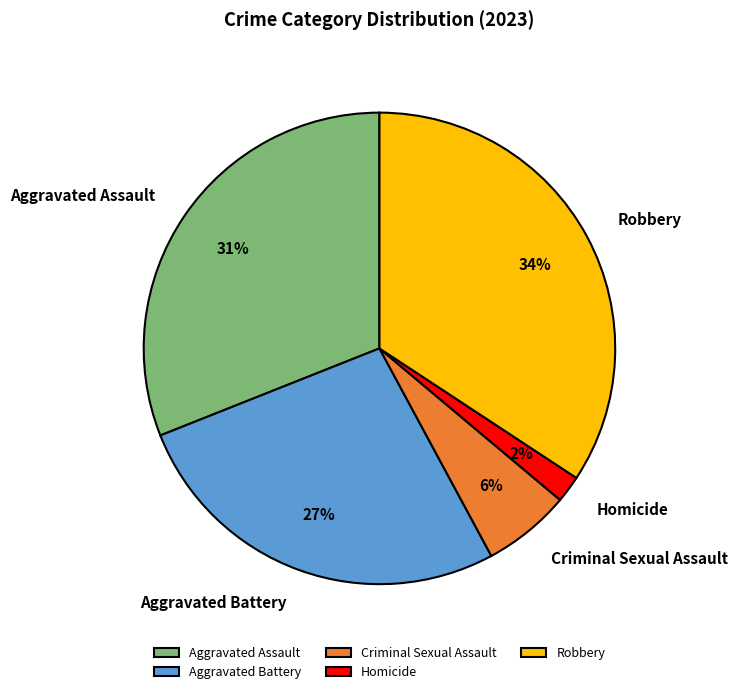

Combined, do Aggravated Assault and Homicide account for over 50%?

No